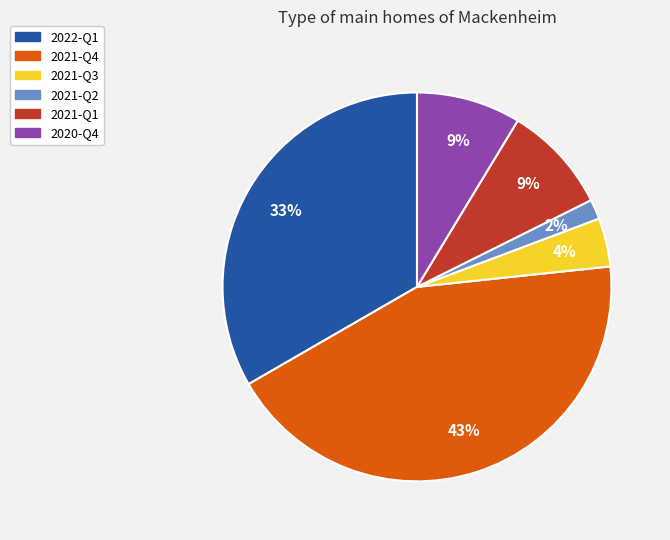

Is the sum of 2020-Q4 and 2021-Q2 greater than half?

No